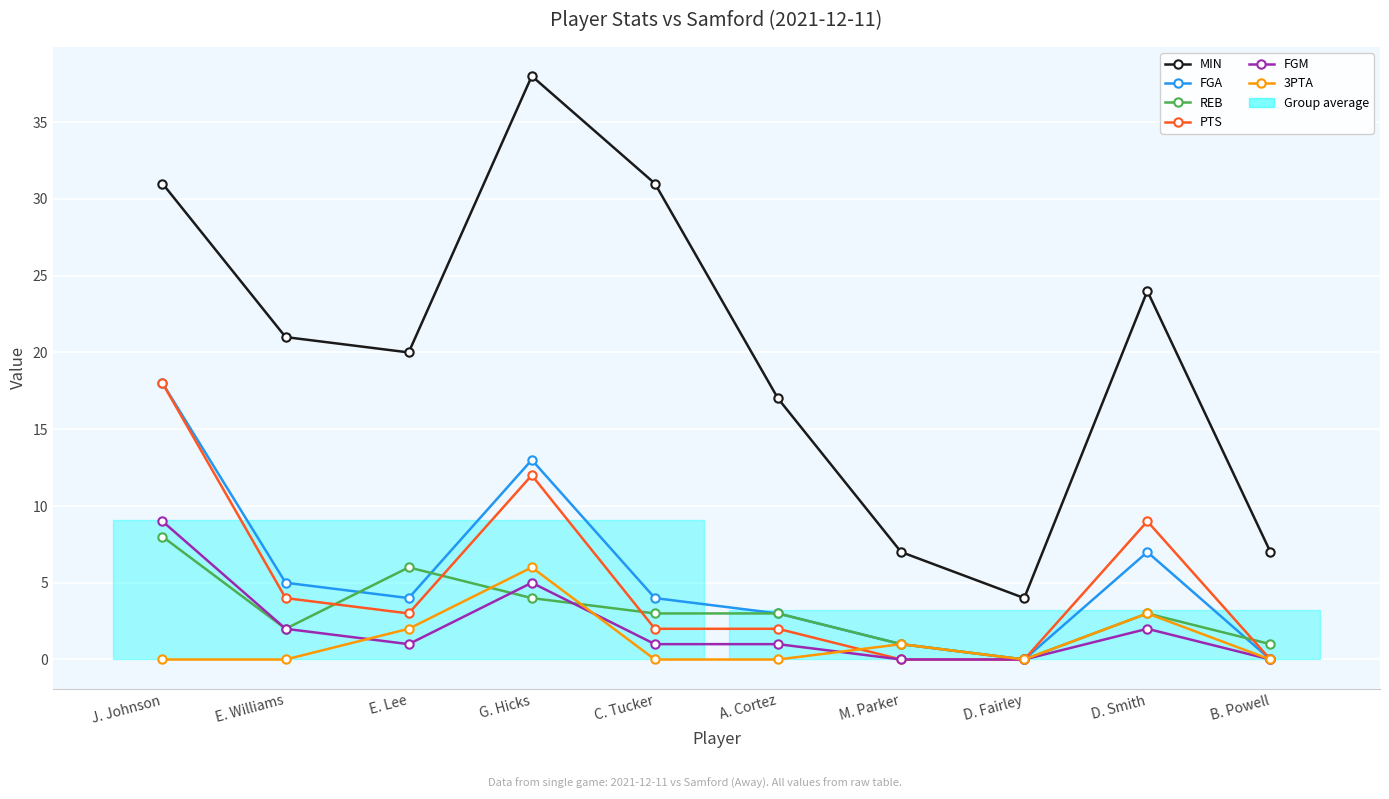

Count the number of categories in the chart.

10